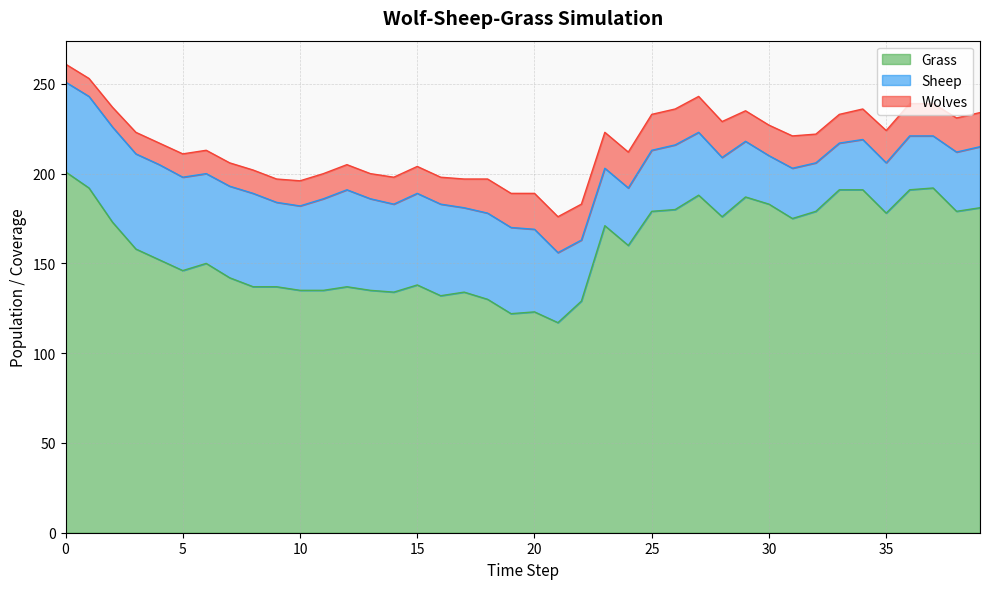

At how many categories does at least one series exceed 142?

24